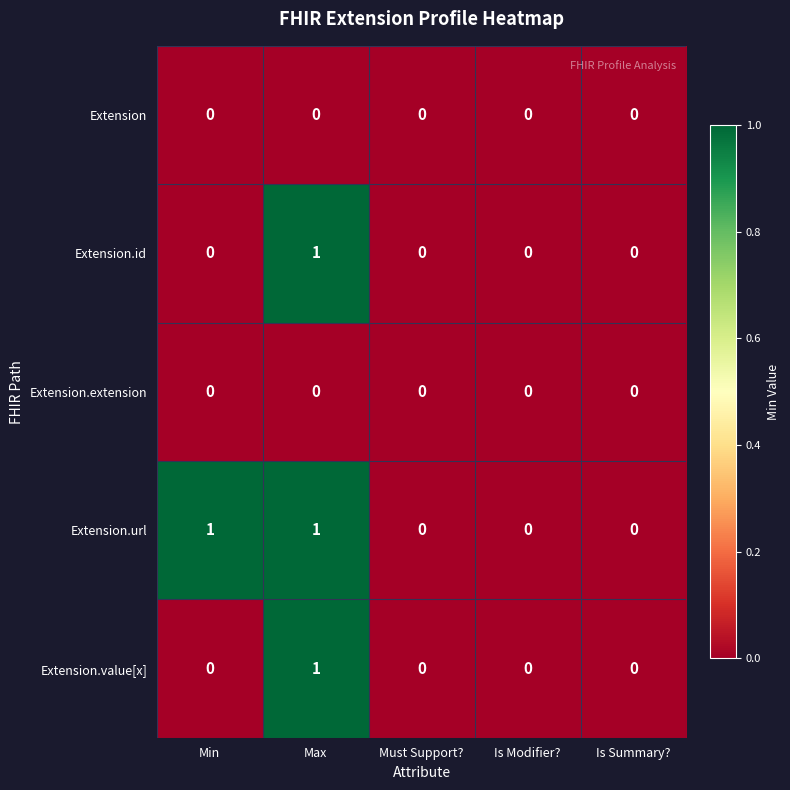

Between Min and Is Modifier?, which series saw the biggest shift?

Extension.url